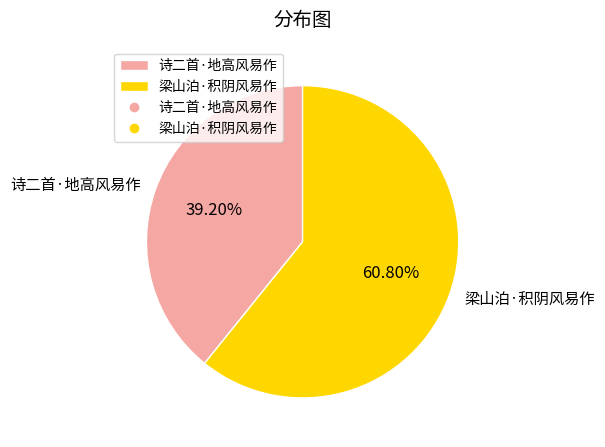

To the nearest percent, what is the average slice percentage?

50%